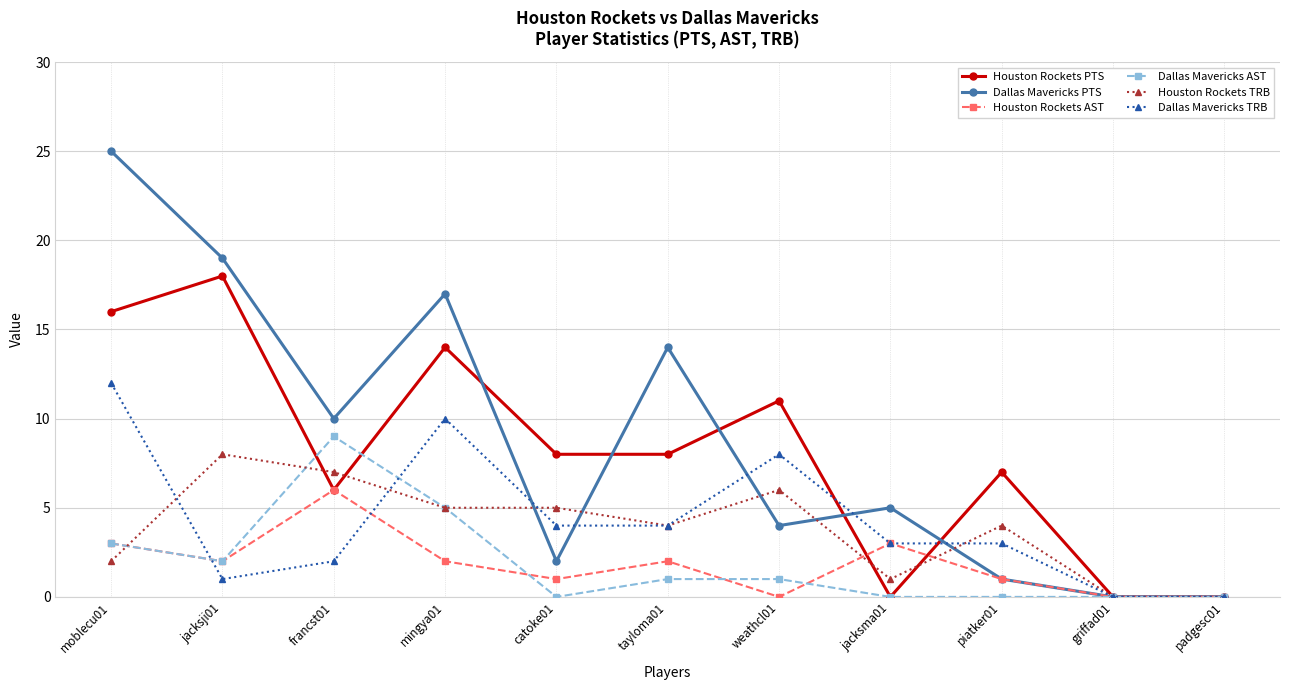

How many series are shown in this chart?

6